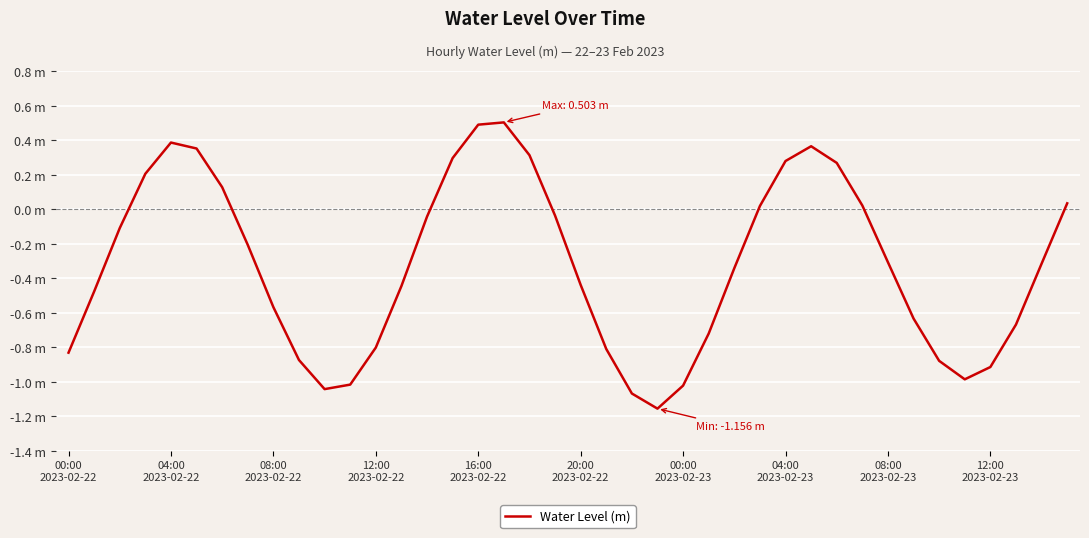

Is this an area chart (filled region under the line)?

No